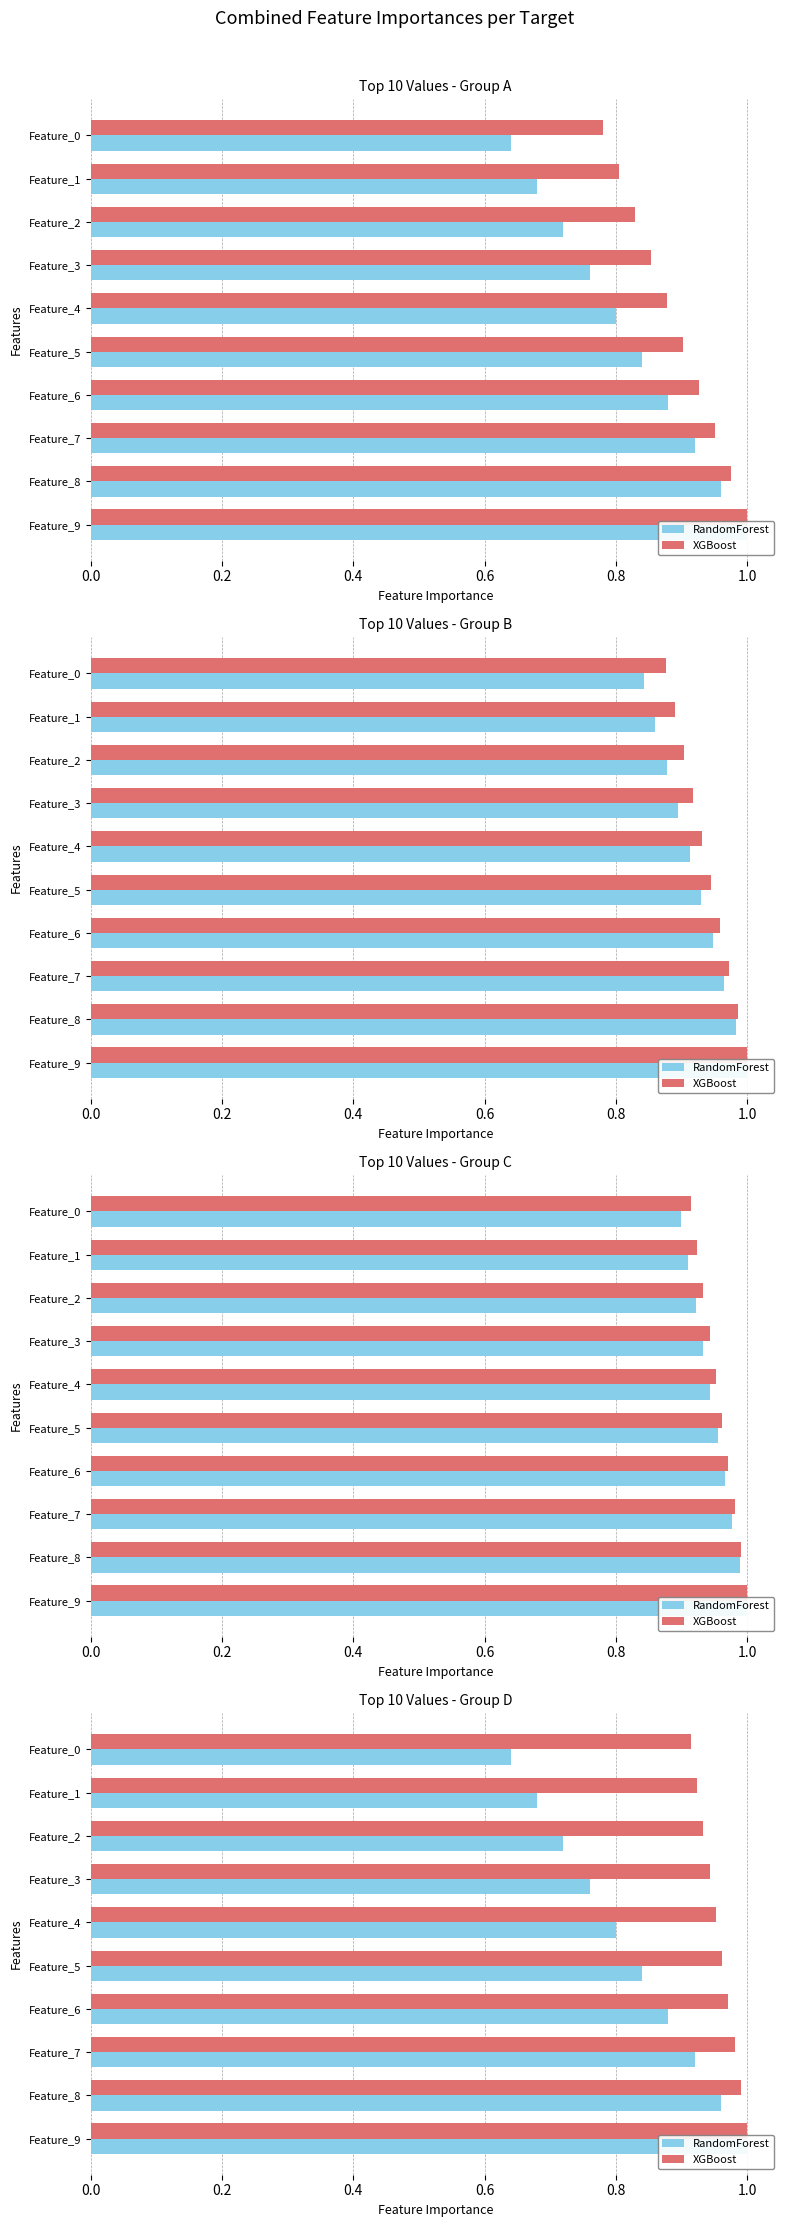

How many bars are there in each group?

2